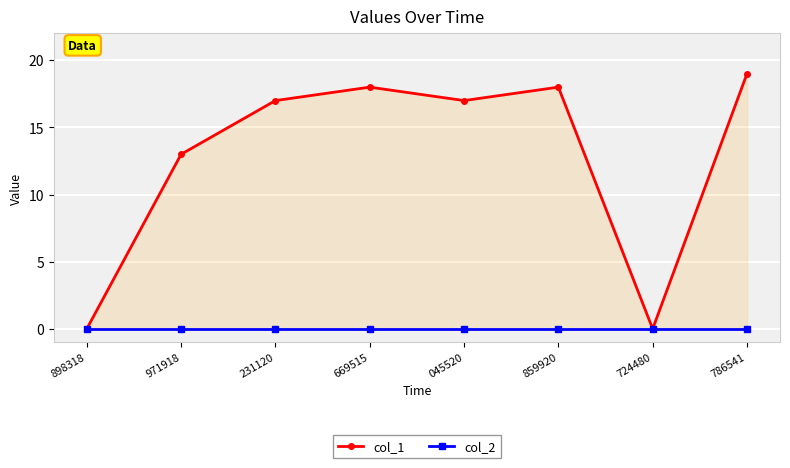

What is the highest value of the col_1 series?

19